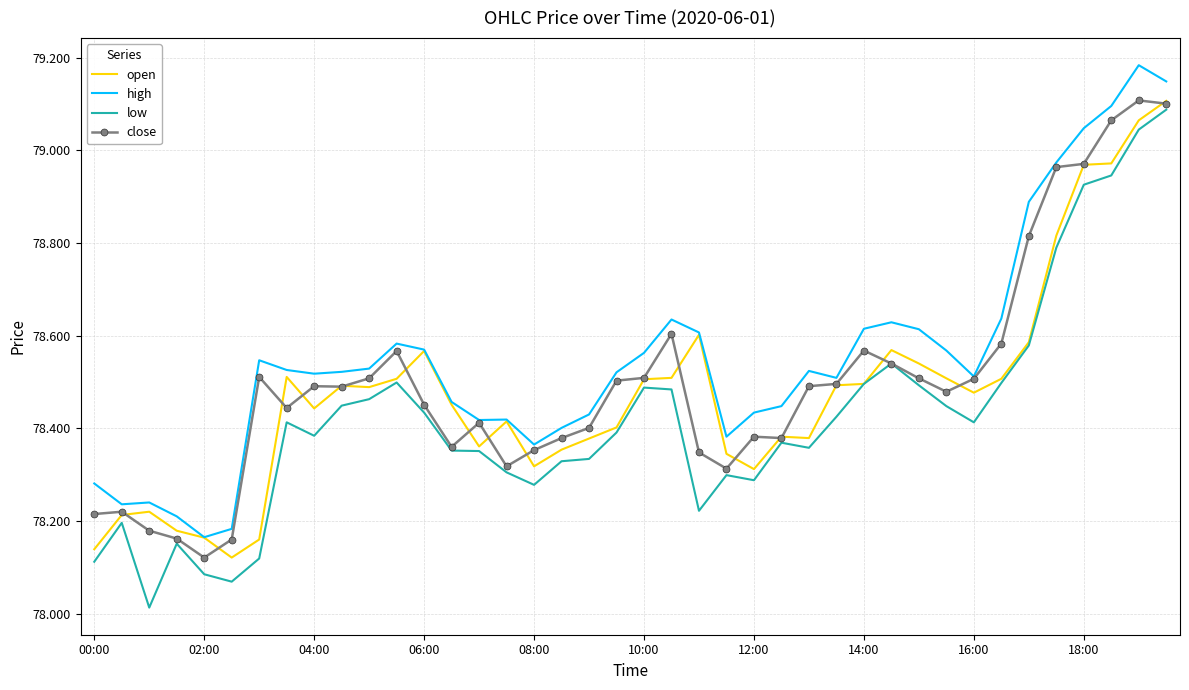

Which series has the largest total across all categories?

high